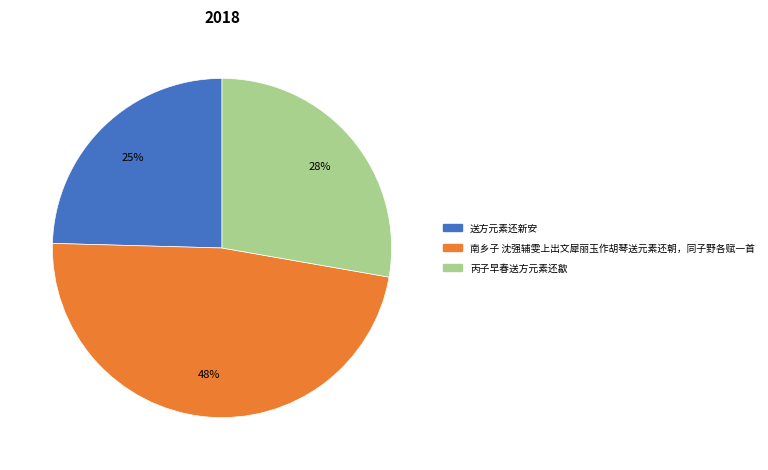

Is 丙子早春送方元素还歙 the majority of the pie?

No